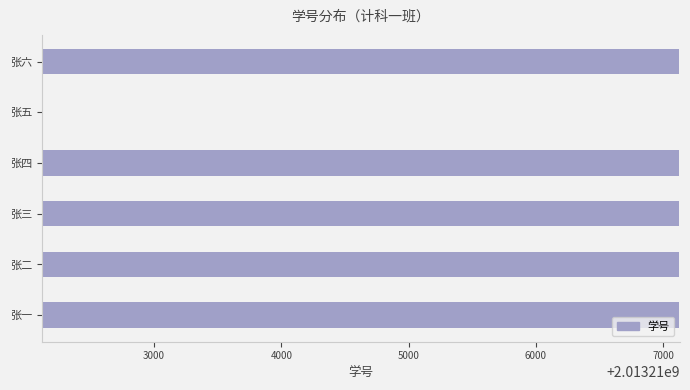

Which has a higher value, 张二 or 张五?

张二